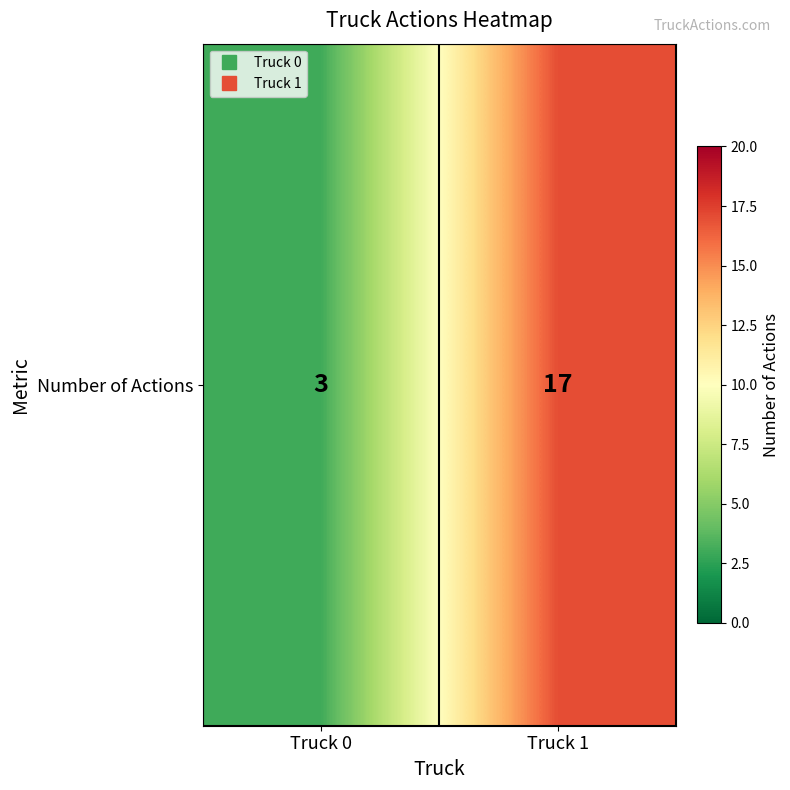

Approximately how many times larger is the value at Truck 1 compared to Truck 0?

5.7